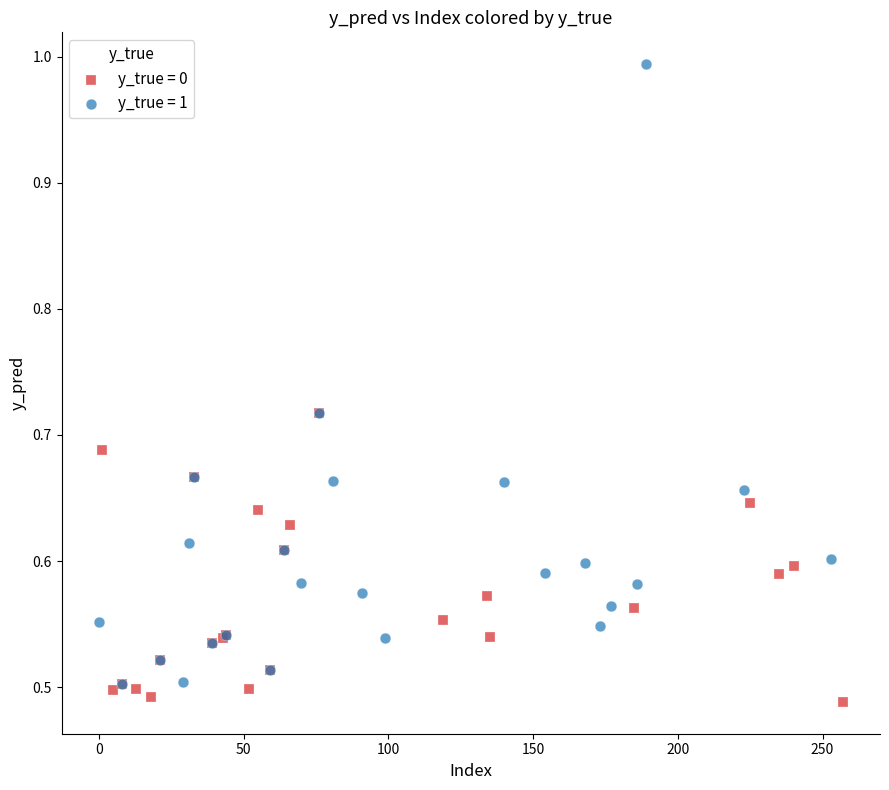

Which series has the widest spread of Y values?

y_true = 1